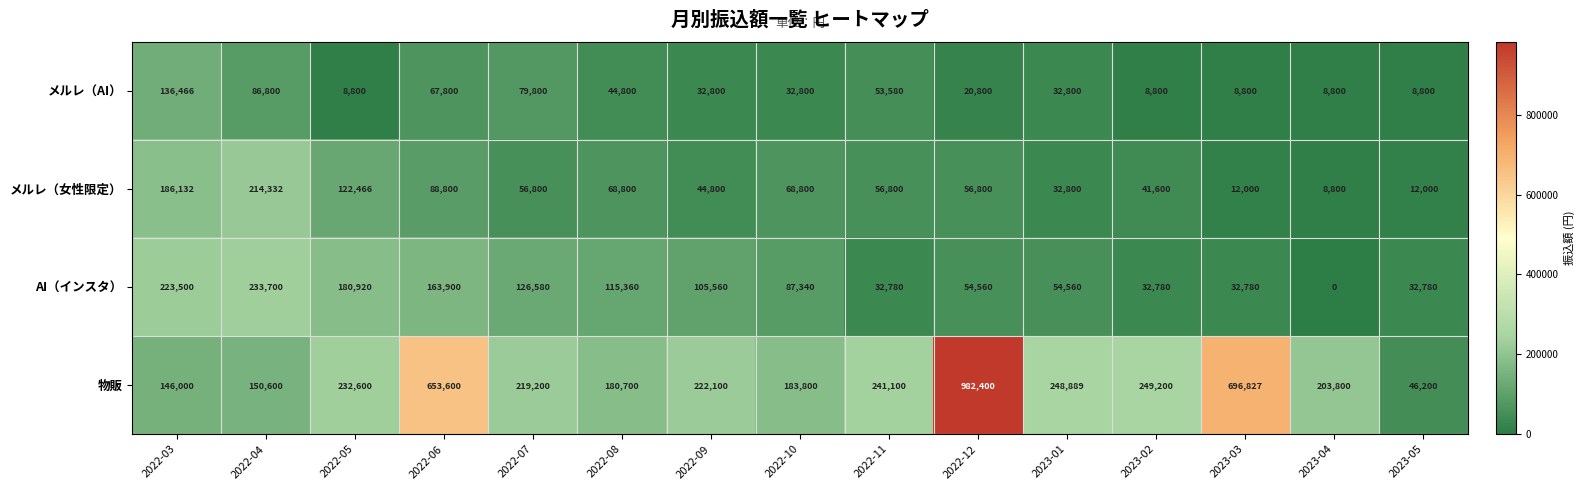

Count the number of categories in the chart.

15